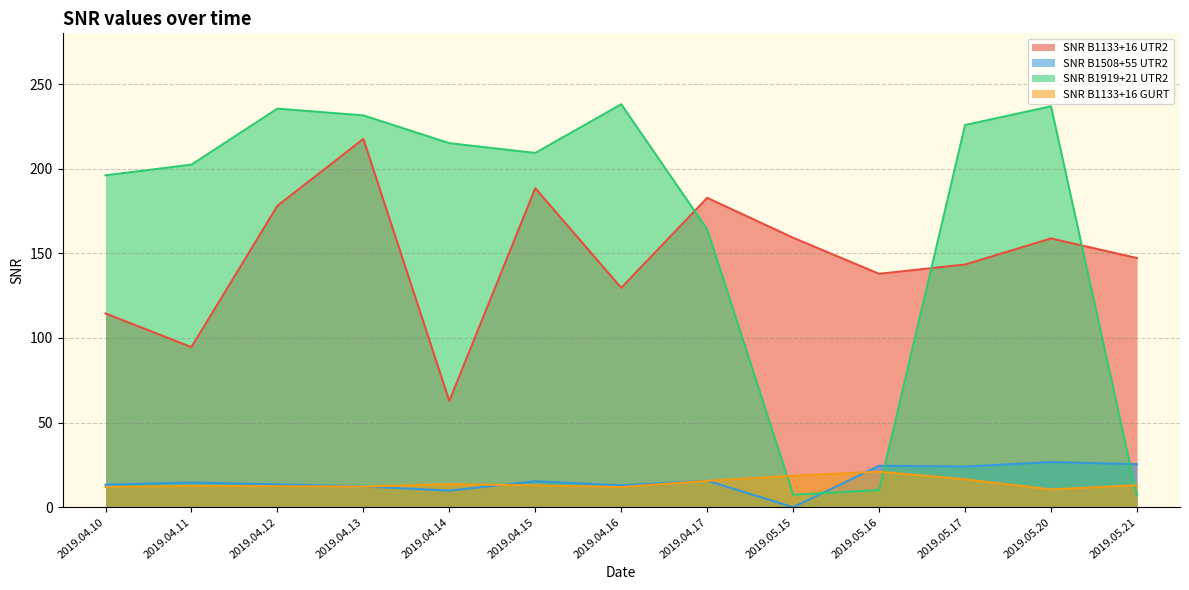

Reading left to right, transcribe all the data shown in this chart.

SNR B1133+16 UTR2: 2019.04.10=114.5	2019.04.11=94.6	2019.04.12=178.1	2019.04.13=217.6	2019.04.14=62.8	2019.04.15=188.5	2019.04.16=129.6	2019.04.17=182.8	2019.05.15=159.2	2019.05.16=137.9	2019.05.17=143.4	2019.05.20=158.8	2019.05.21=147.2
SNR B1508+55 UTR2: 2019.04.10=13.3	2019.04.11=14.6	2019.04.12=13.5	2019.04.13=12.3	2019.04.14=9.8	2019.04.15=15.3	2019.04.16=12.9	2019.04.17=15.7	2019.05.15=0.0	2019.05.16=24.5	2019.05.17=24.0	2019.05.20=26.7	2019.05.21=25.4
SNR B1919+21 UTR2: 2019.04.10=196.1	2019.04.11=202.4	2019.04.12=235.5	2019.04.13=231.5	2019.04.14=215.1	2019.04.15=209.3	2019.04.16=238.1	2019.04.17=164.2	2019.05.15=7.4	2019.05.16=10.1	2019.05.17=225.8	2019.05.20=236.9	2019.05.21=6.9
SNR B1133+16 GURT: 2019.04.10=11.9	2019.04.11=12.6	2019.04.12=12.4	2019.04.13=12.2	2019.04.14=13.7	2019.04.15=12.9	2019.04.16=11.9	2019.04.17=15.6	2019.05.15=18.6	2019.05.16=21.0	2019.05.17=16.5	2019.05.20=10.5	2019.05.21=13.0